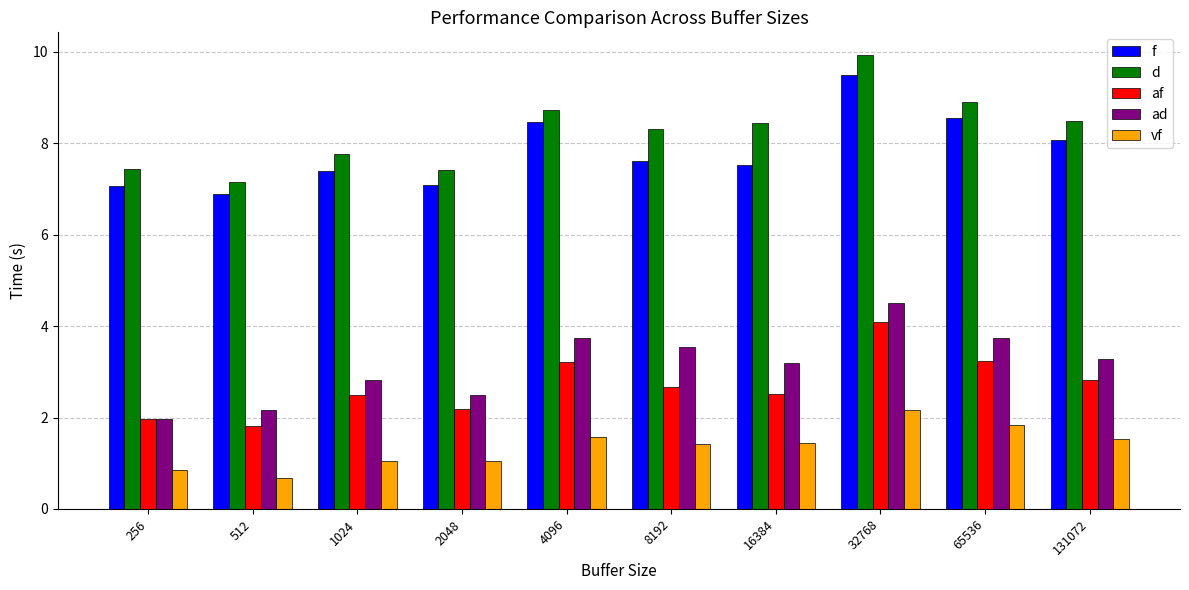

Is the value of vf at 65536 greater than the value of af at 131072?

No